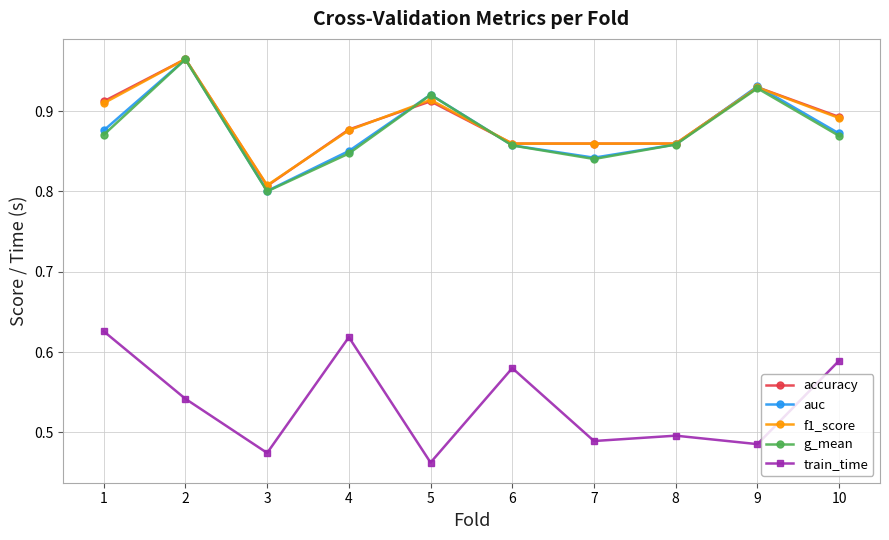

How many series are shown in this chart?

5